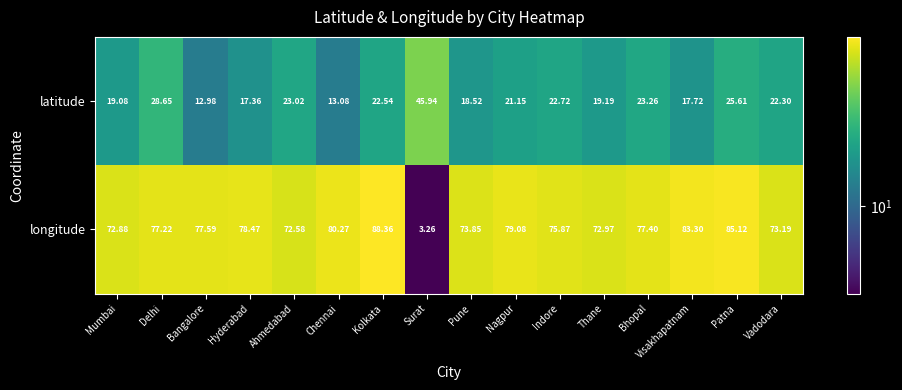

At which label is latitude closest to 29?

Delhi